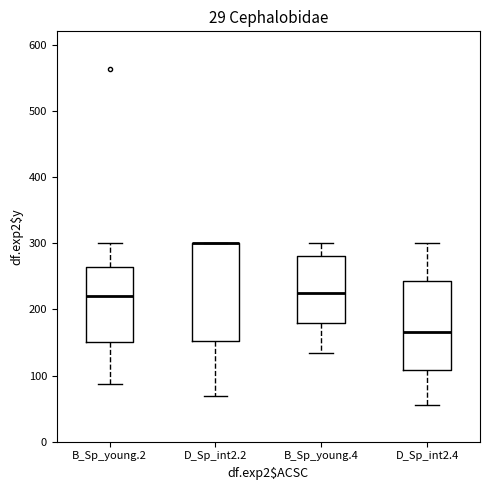

Reading left to right, transcribe this box plot: for each box, give where its median line is, the range the box spans, and where its two whiskers end, as read against the y-axis. The values are not printed on the chart, so give them approximately, as read against the axis.

B_Sp_young.2: median 220, box 150 to 260, whiskers 90 to 300
D_Sp_int2.2: median 300 (drawn on the box's upper edge), box 150 to 300, whiskers 70 to 300
B_Sp_young.4: median 230, box 180 to 280, whiskers 130 to 300
D_Sp_int2.4: median 170, box 110 to 240, whiskers 60 to 300